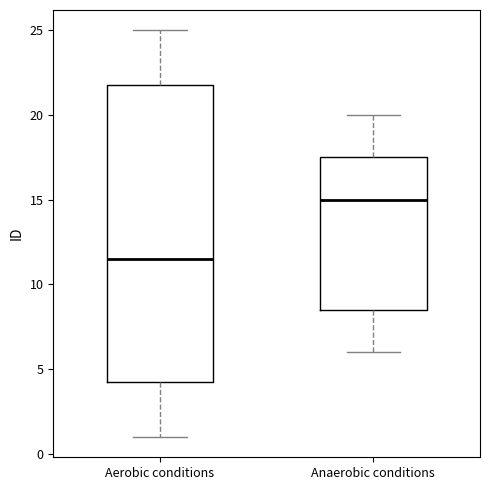

Reading left to right, transcribe this box plot: for each box, give where its median line is, the range the box spans, and where its two whiskers end, as read against the y-axis. The values are not printed on the chart, so give them approximately, as read against the axis.

Aerobic conditions: median 11.5, box 4.5 to 22.0, whiskers 1.0 to 25.0
Anaerobic conditions: median 15.0, box 8.5 to 17.5, whiskers 6.0 to 20.0